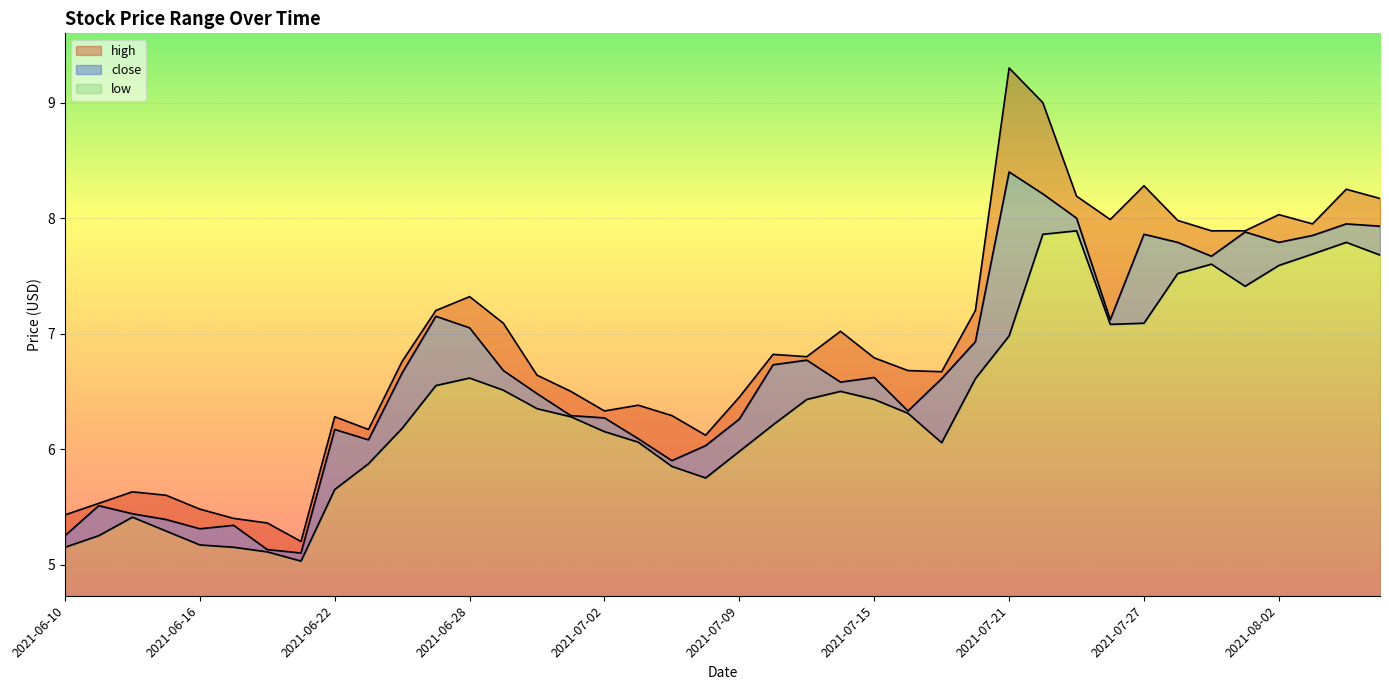

Rank the series at 2021-07-26 from highest to lowest value.

high, close, low